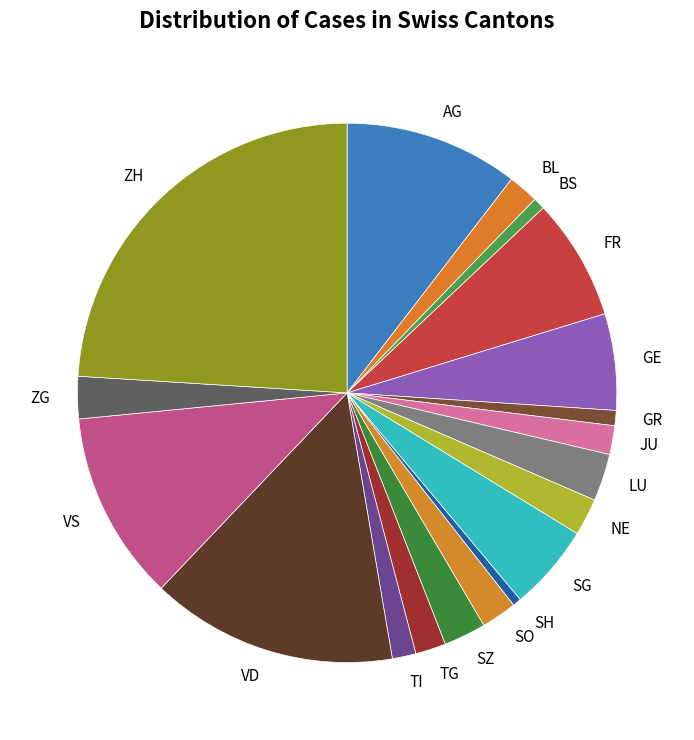

Does any single category account for the majority?

No